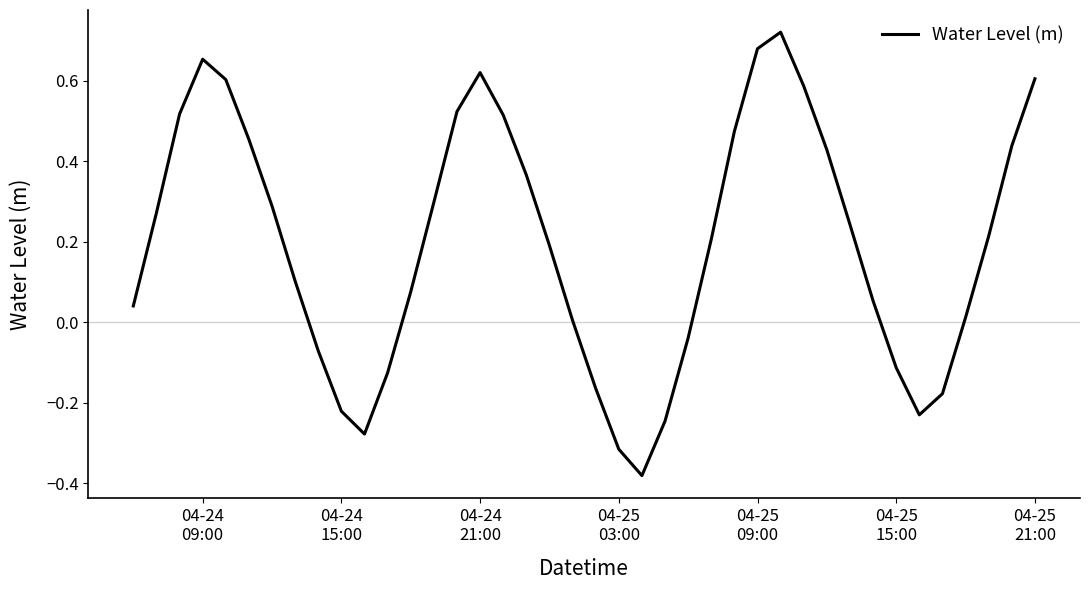

At which category does the data reach its first local peak?

04-24
09:00